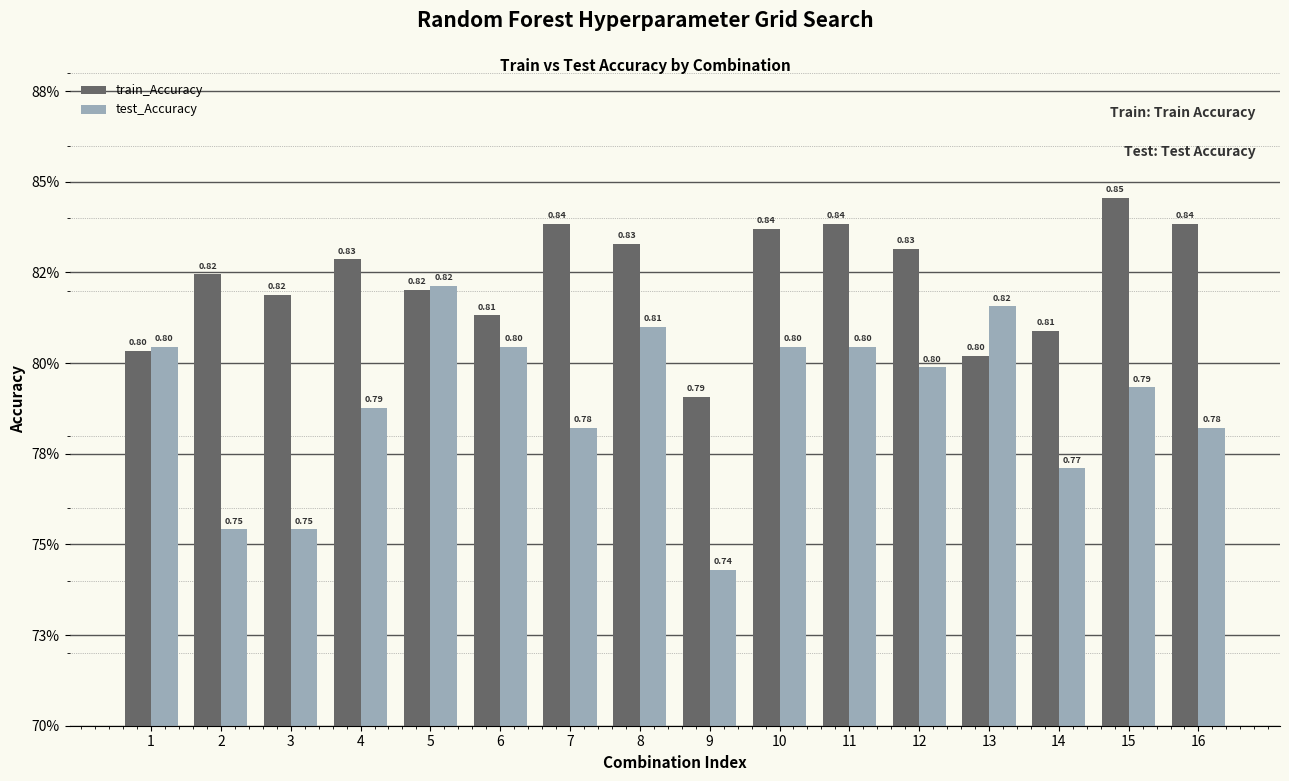

What are all the series names shown in the legend?

train_Accuracy, test_Accuracy